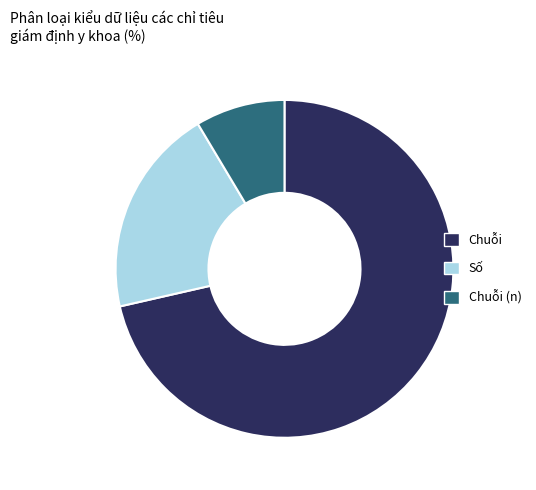

Is there a majority slice in this chart?

Yes